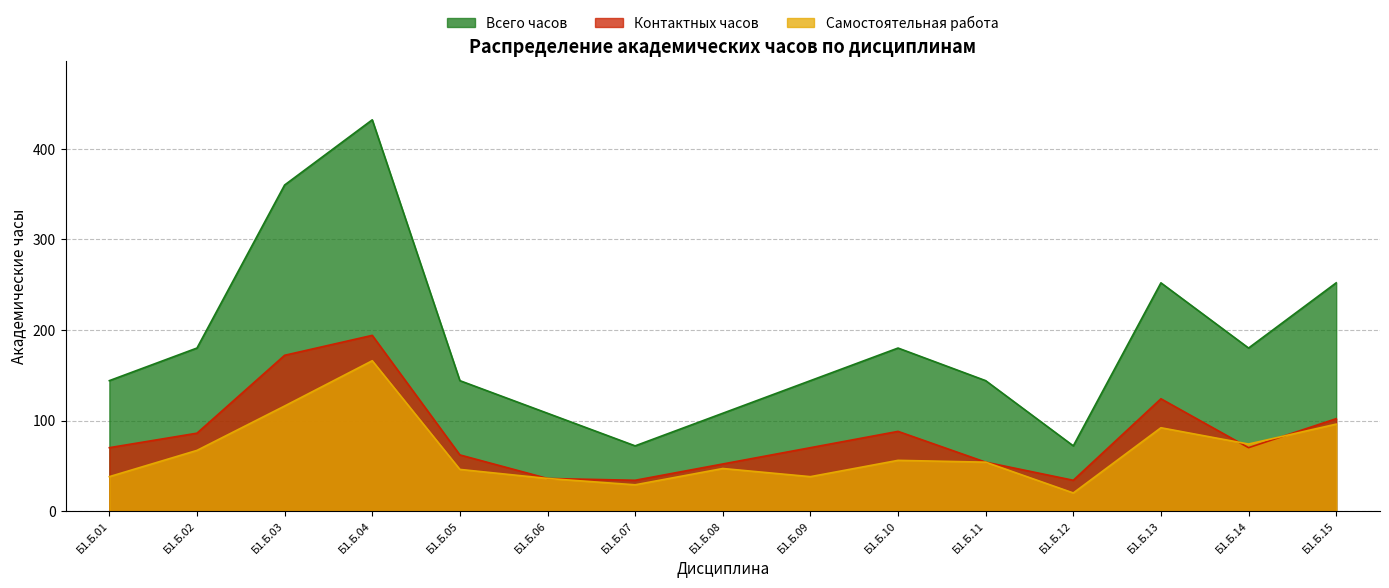

What is the value of the Всего часов point at the 5th from the left?

144